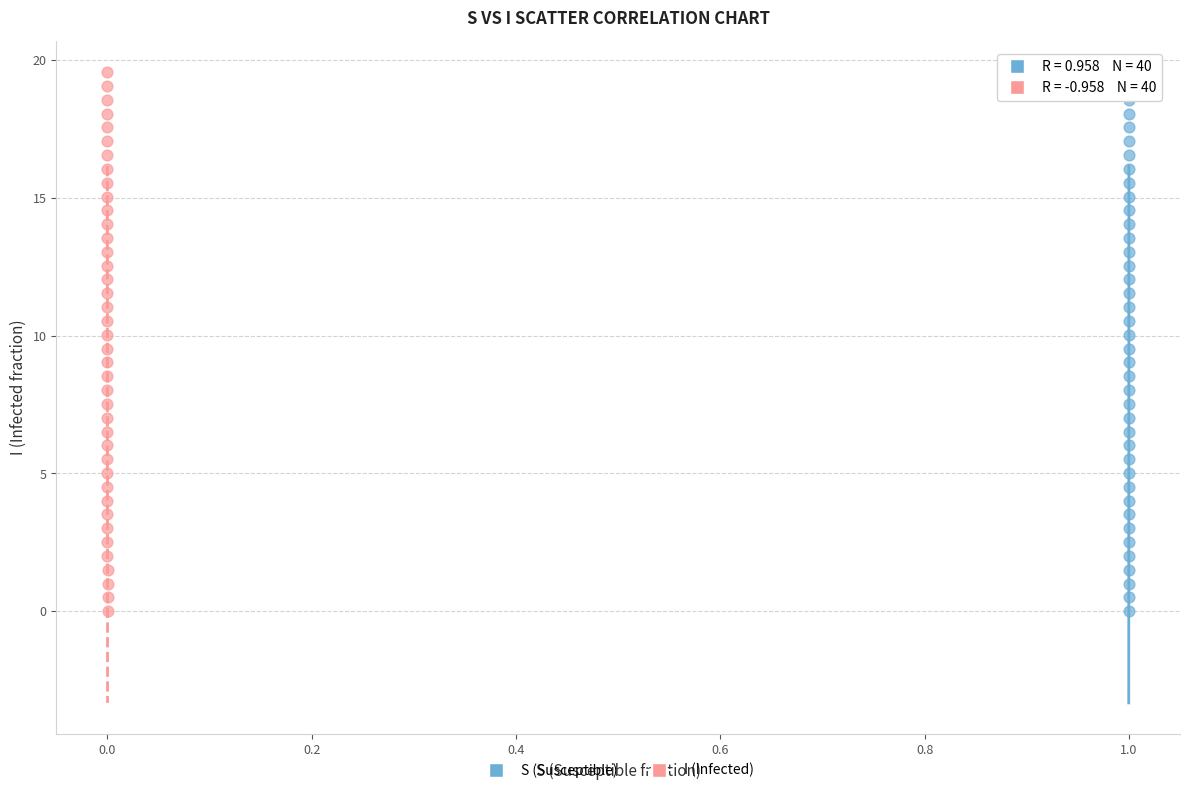

What are all the series names shown in the legend?

S (Susceptible), I (Infected)